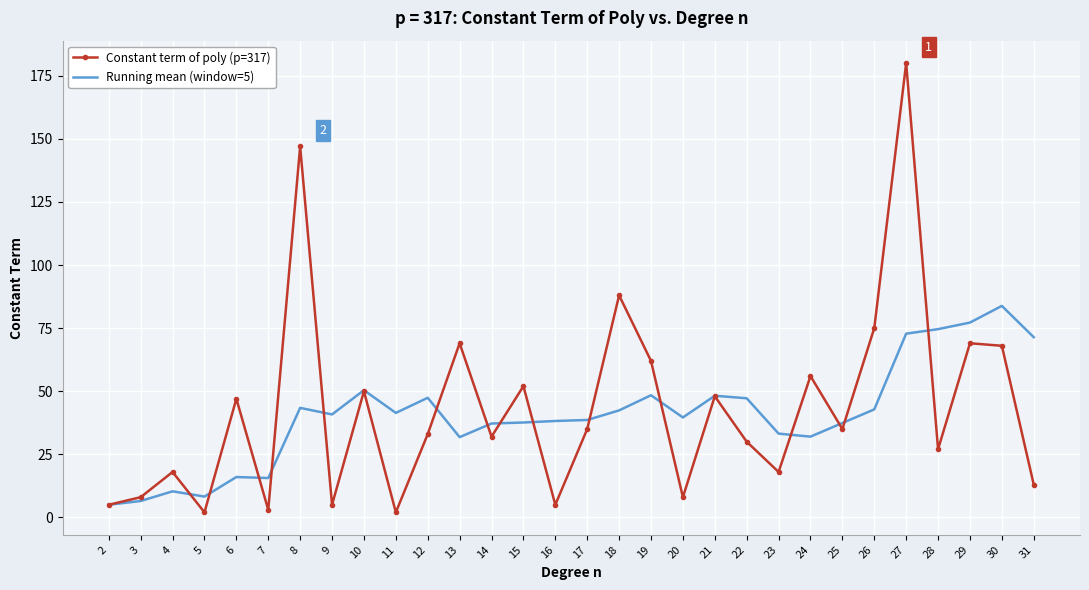

At which category is the sum across all series the highest?

27